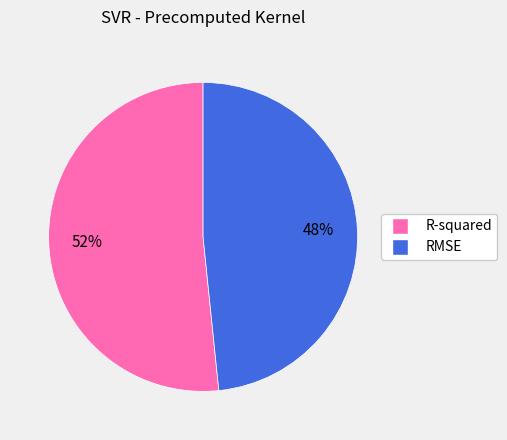

Between R-squared and RMSE, which is larger?

R-squared